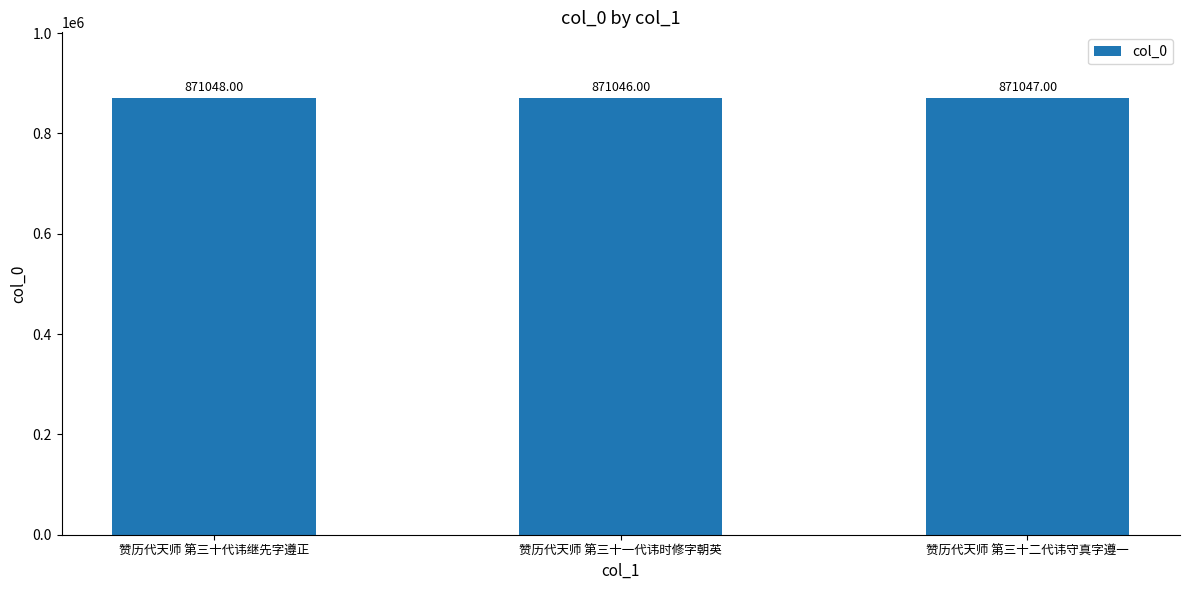

What is the label of the 2nd bar from the right?

赞历代天师 第三十一代讳时修字朝英